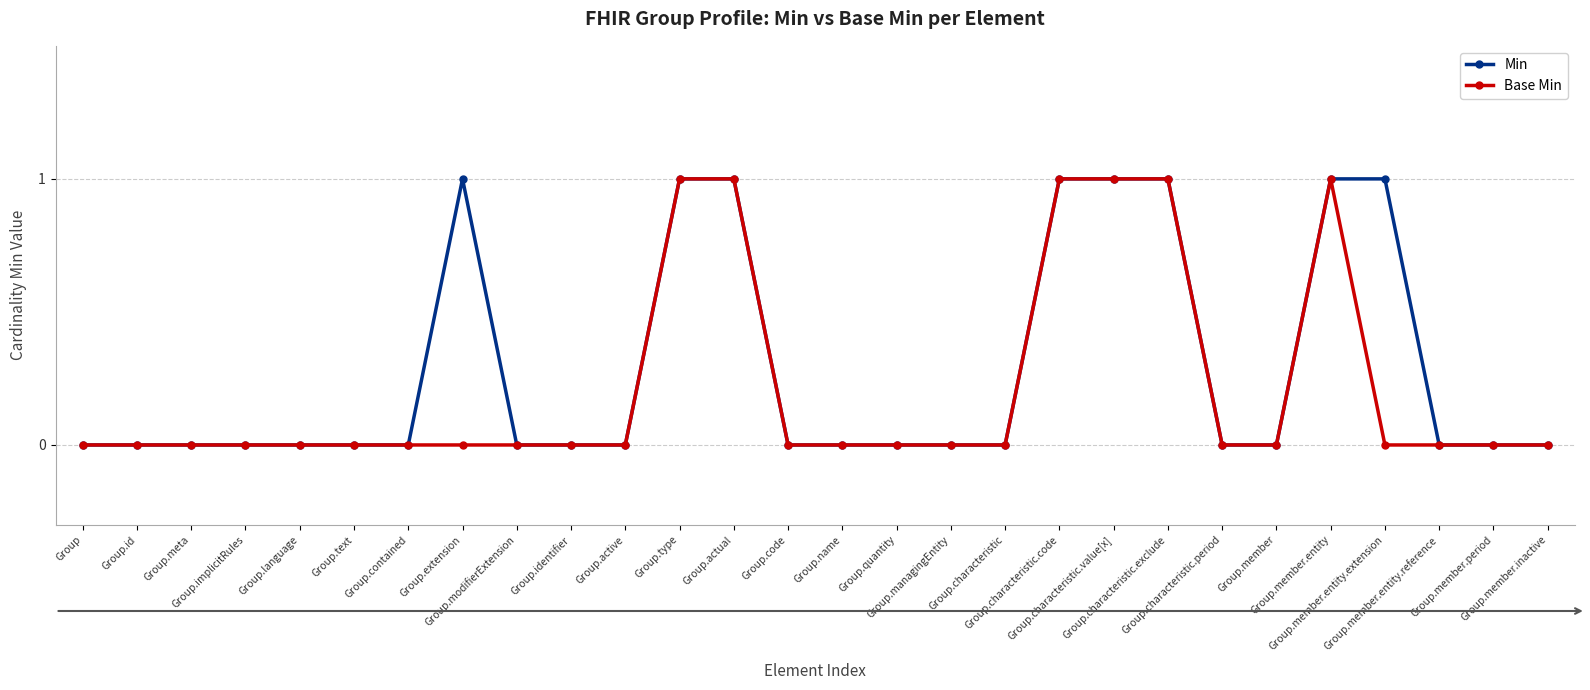

True or false: Base Min and Min intersect in this chart.

False